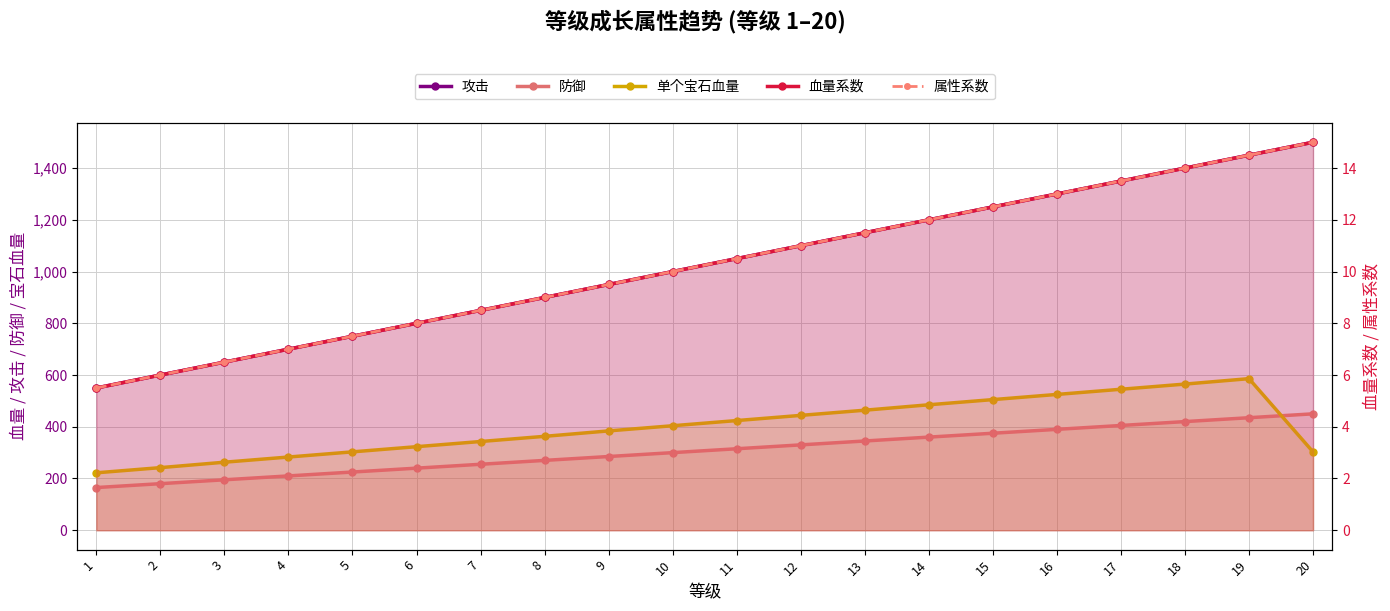

How many lines are shown in the chart?

5